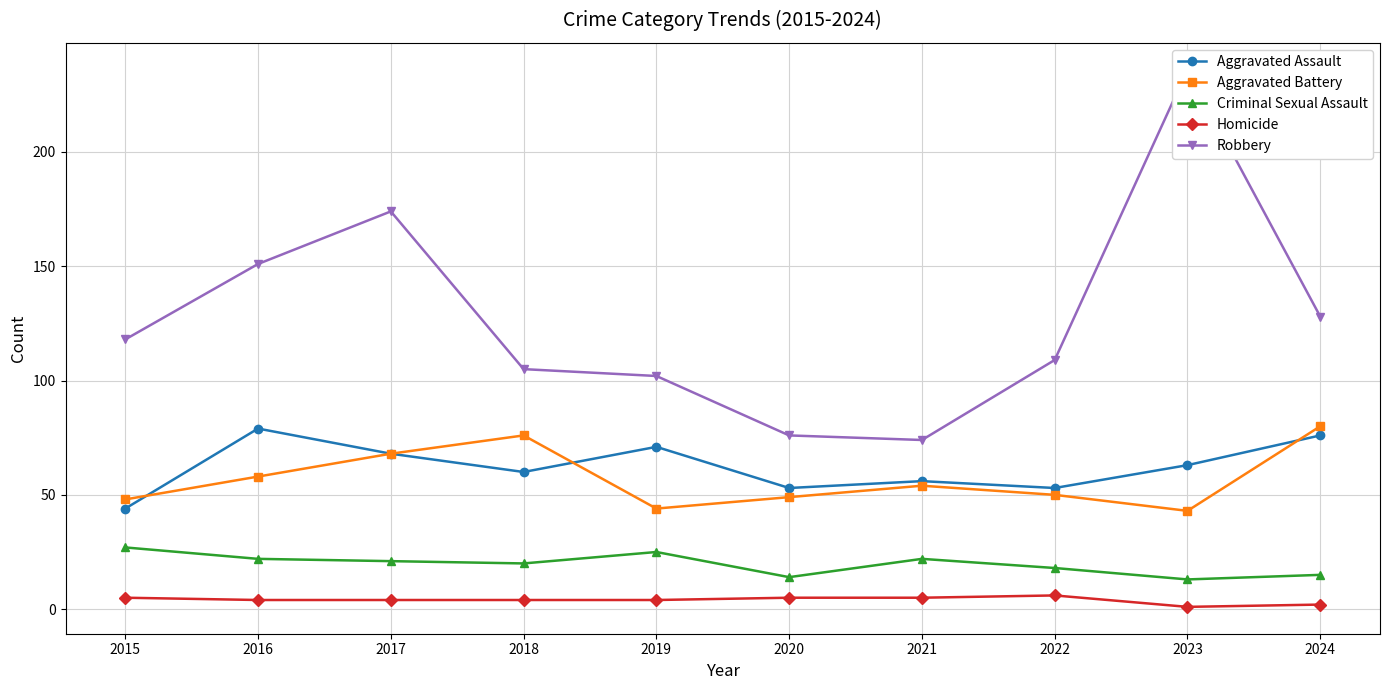

The value of Criminal Sexual Assault at 2018 is 32. True or false?

False